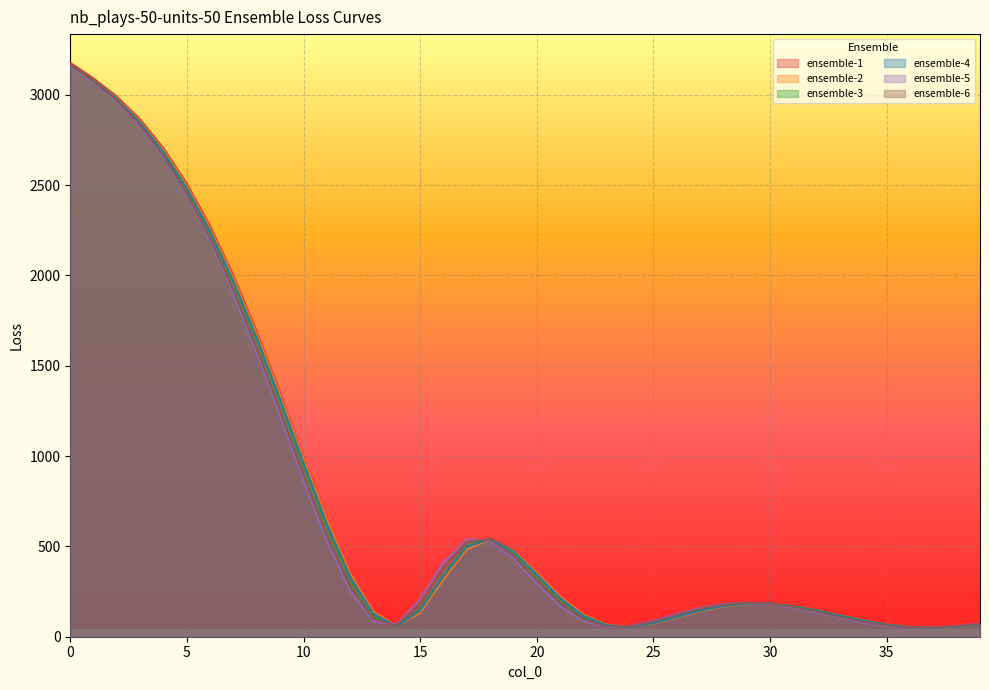

Reading left to right, extract all data points from this chart.

ensemble-1: 3176.8	3090.2	2989.6	2862.6	2702.8	2506.5	2271.1	1996.2	1685.3	1346.6	994.9	653.0	353.7	139.9	59.0	136.8	324.3	491.9	544.1	481.3	355.8	223.4	122.1	67.1	55.7	75.1	109.4	144.9	172.1	185.9	185.1	171.1	147.4	118.9	90.7	67.7	53.7	50.1	55.9	67.3
ensemble-2: 3166.6	3080.6	2980.5	2853.3	2693.2	2496.1	2260.1	1985.2	1675.0	1337.7	988.0	648.6	351.6	139.2	58.0	133.5	318.0	484.5	538.2	478.1	355.2	224.4	123.2	67.2	54.3	72.1	105.2	140.1	167.3	181.7	181.7	168.7	146.1	118.3	90.6	67.6	53.2	48.8	53.6	64.4
ensemble-3: 3163.0	3077.5	2974.5	2843.4	2678.8	2477.1	2236.0	1955.8	1640.6	1299.4	947.8	609.7	318.9	119.2	57.0	152.8	346.4	504.4	541.7	468.3	339.1	208.6	111.9	62.0	54.5	76.2	111.1	146.2	172.4	185.1	183.3	168.7	144.8	116.4	88.6	66.2	52.7	49.5	55.4	66.7
ensemble-4: 3166.7	3078.8	2975.7	2845.4	2682.2	2482.3	2243.3	1965.2	1652.0	1312.5	961.8	623.5	330.5	126.2	57.1	145.6	336.1	497.3	540.4	471.6	344.5	213.8	115.5	63.5	54.2	74.5	108.8	143.8	170.3	183.5	182.2	168.1	144.6	116.4	88.7	66.2	52.5	49.1	54.8	65.9
ensemble-5: 3159.1	3069.9	2961.5	2823.8	2651.2	2440.1	2188.4	1896.8	1570.4	1220.0	863.8	528.9	253.1	84.1	67.7	208.1	411.4	538.4	534.4	432.7	294.1	169.6	87.3	53.3	58.9	88.4	125.9	159.4	181.2	188.3	180.7	161.2	134.1	104.6	77.9	58.5	49.3	50.5	59.7	72.3
ensemble-6: 3164.4	3074.3	2967.3	2831.4	2661.2	2452.9	2204.5	1916.7	1594.2	1247.4	893.4	557.9	276.9	96.3	62.0	185.0	385.5	526.0	538.9	448.4	313.3	185.9	97.5	56.9	57.2	83.7	120.4	154.7	178.5	187.9	182.6	164.9	139.0	109.7	82.5	61.9	51.1	50.7	58.7	70.8